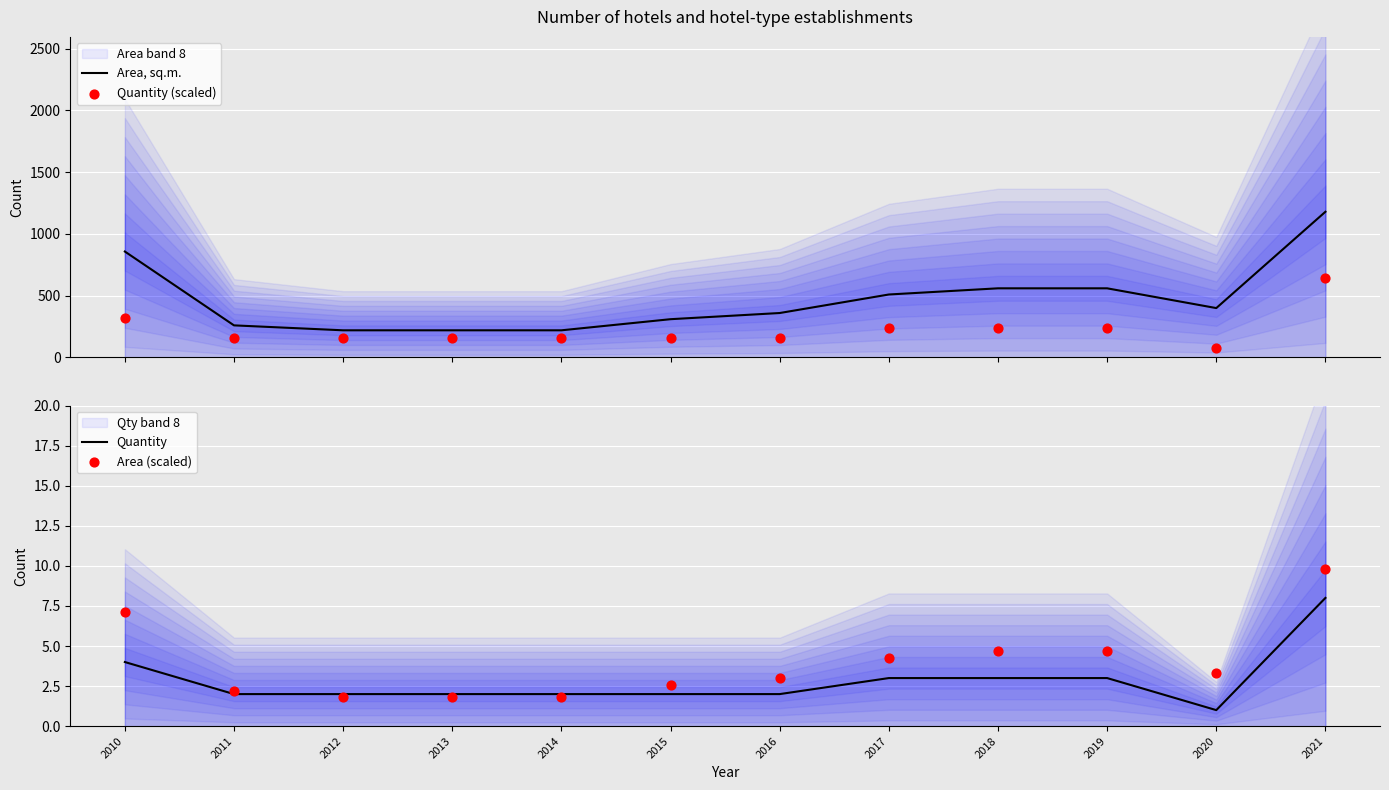

What are all the series names shown in the legend?

Area, sq.m., Quantity (scaled), Quantity, Area (scaled)